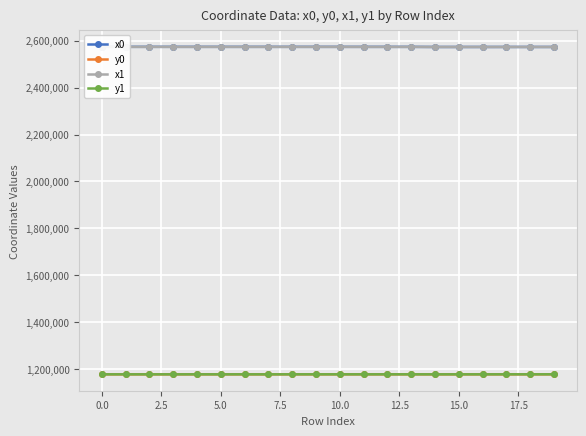

Reading right to left, what are all the values shown in this chart?

x0: 2573639.4	2573639.4	2573639.4	2573606.0	2573568.5	2573555.8	2574029.4	2574023.8	2574023.8	2574063.1	2574063.1	2574098.3	2574097.8	2574063.1	2574097.8	2574075.4	2574115.6	2574115.6	2574115.6	2574126.3
y0: 1177158.4	1177158.4	1177158.4	1177133.6	1177101.3	1177074.5	1177153.9	1177144.5	1177144.5	1177129.3	1177129.3	1177154.4	1177060.4	1177129.3	1177060.4	1177120.6	1177095.4	1177095.4	1177095.4	1177090.5
x1: 2573597.0	2573657.3	2573606.0	2573568.5	2573567.6	2573556.8	2574023.8	2574022.8	2574027.4	2574050.1	2574072.3	2574096.5	2574091.1	2574065.1	2574109.8	2574065.1	2574109.8	2574088.1	2574126.3	2574188.7
y1: 1177215.1	1177166.2	1177133.6	1177101.3	1177099.4	1177077.5	1177144.5	1177143.2	1177142.9	1177134.8	1177135.5	1177151.8	1177047.3	1177127.8	1177084.1	1177127.8	1177084.1	1177112.2	1177090.5	1177067.7